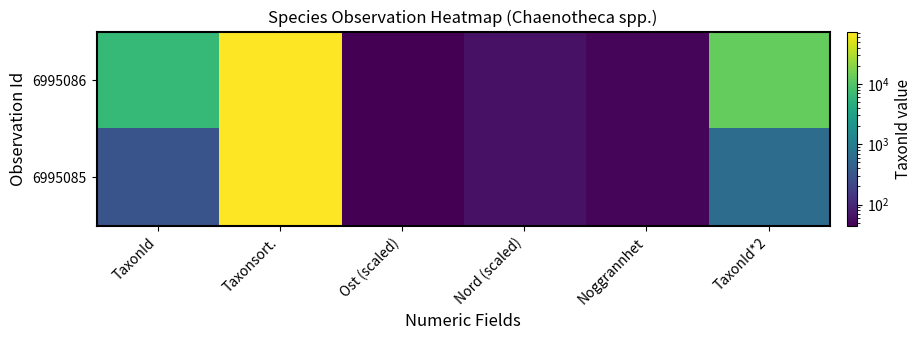

Reading right to left, extract all data points from this chart.

6995086: TaxonId*2=12878	Noggrannhet=50	Nord (scaled)=63	Ost (scaled)=44	Taxonsort.=73678	TaxonId=6439
6995085: TaxonId*2=612	Noggrannhet=50	Nord (scaled)=63	Ost (scaled)=44	Taxonsort.=73680	TaxonId=306